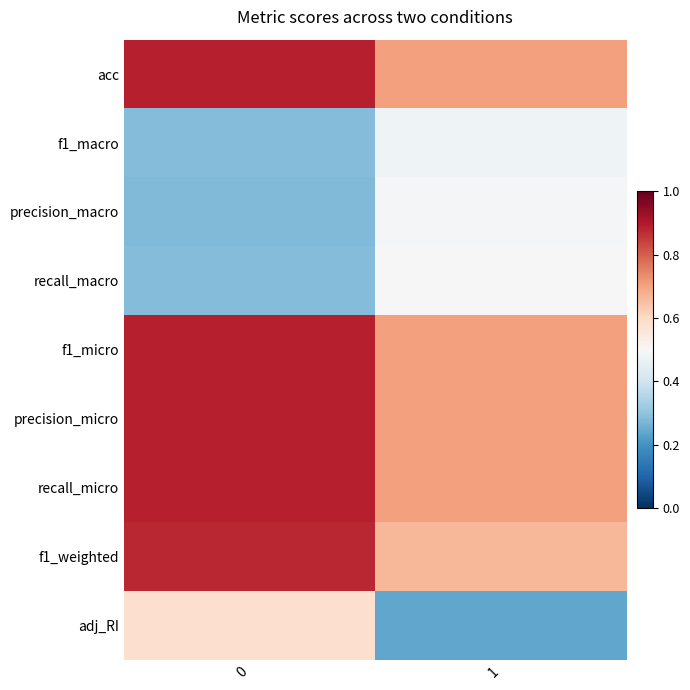

What is the total value across all series at 0?

5.9